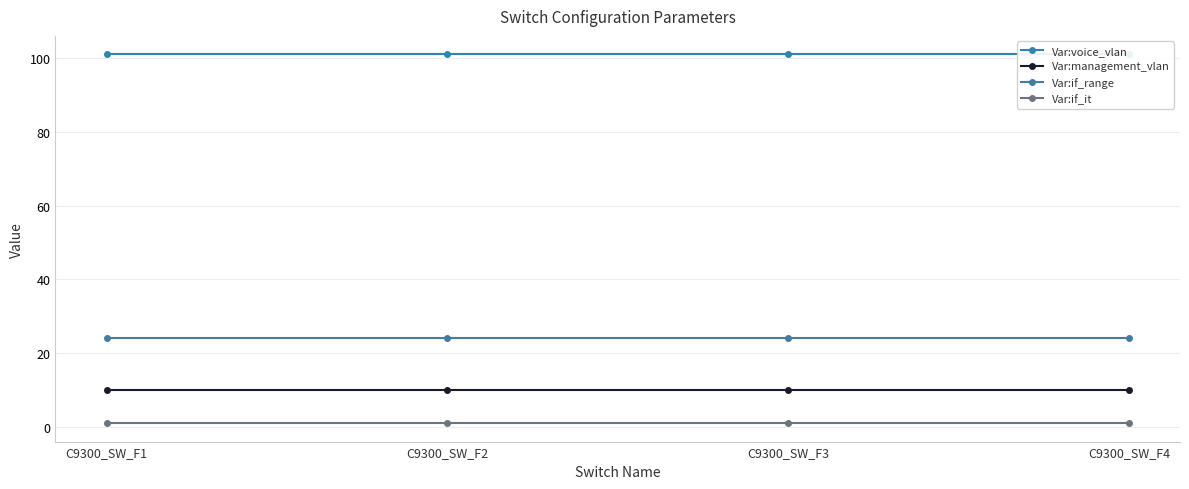

At which label is Var:voice_vlan closest to 101?

C9300_SW_F1